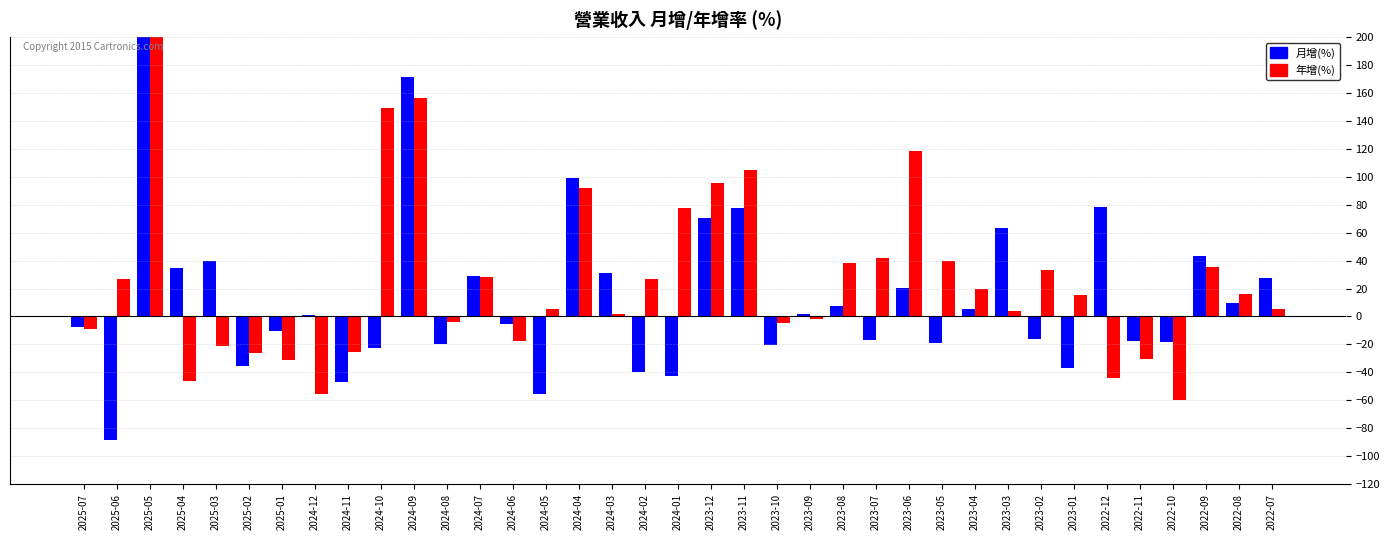

Rank the series by their maximum value, from lowest to highest.

月增(%), 年增(%)